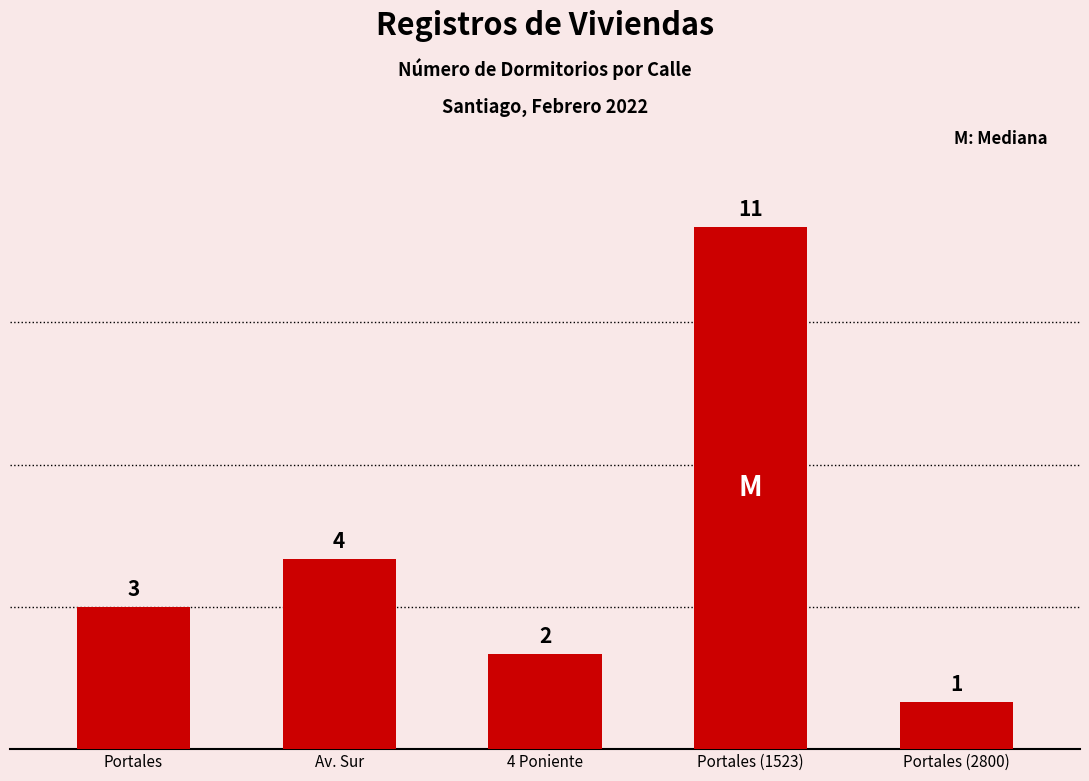

Which has a higher value, Portales (2800) or Av. Sur?

Av. Sur